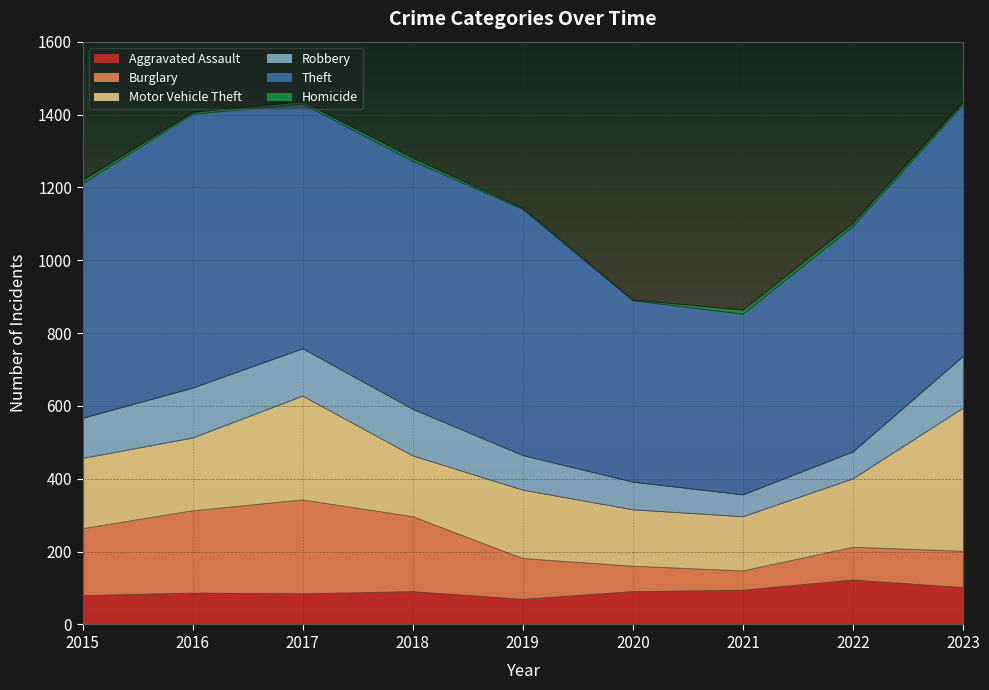

What is the lowest value of the Aggravated Assault series?

69